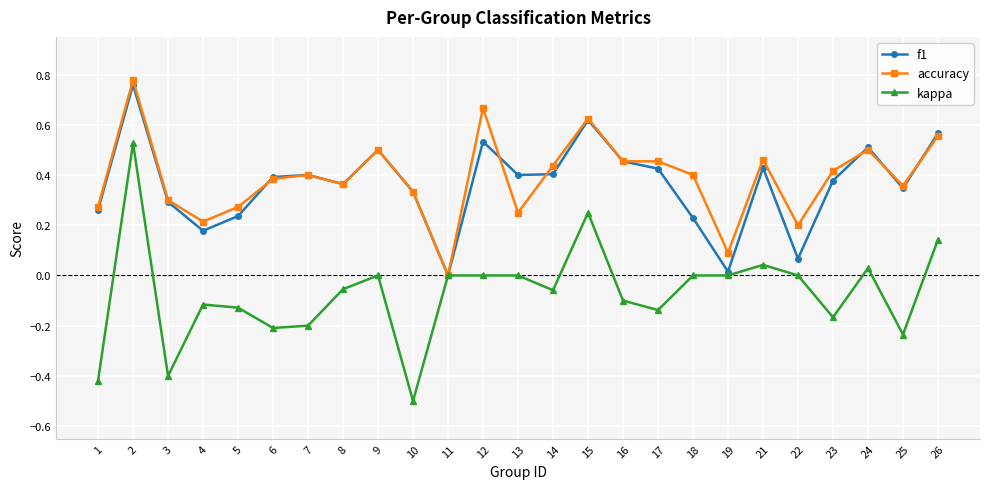

True or false: f1 has a value of 0.1 at 5.

False